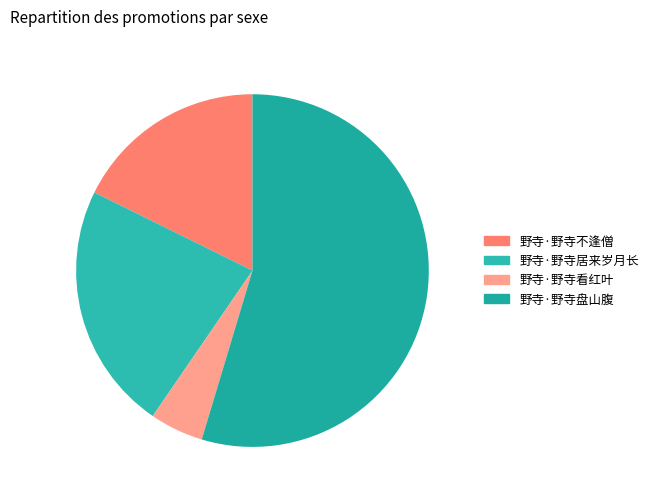

Which slice is the largest?

野寺·野寺盘山腹